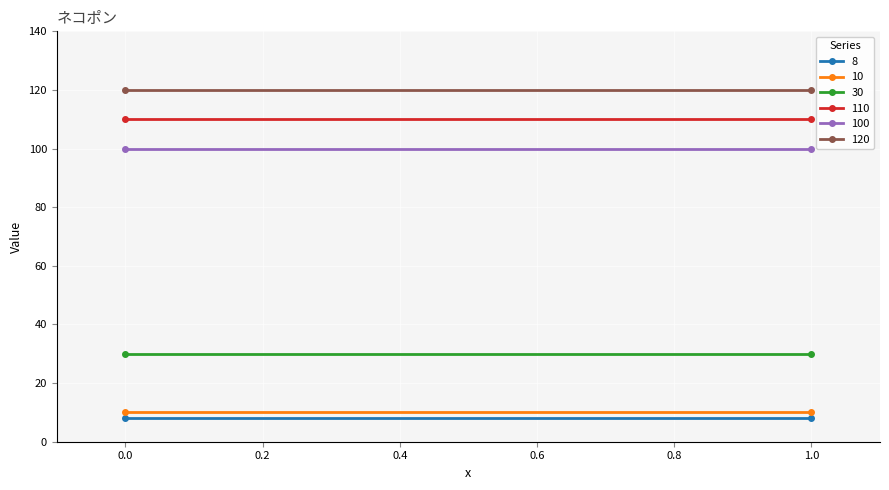

At which category is the sum across all series the highest?

1